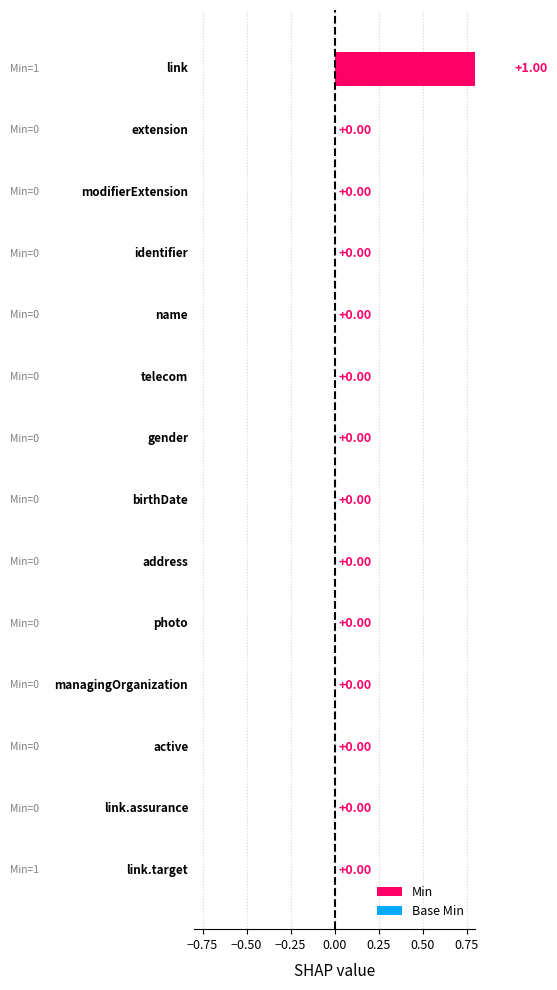

The value of Base Min at Person.photo is 0. True or false?

True